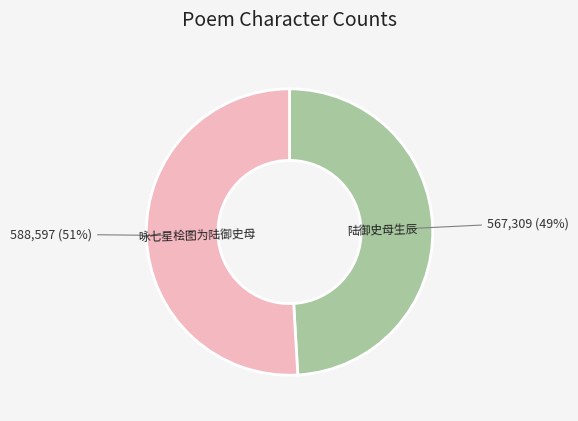

Which slice is the smallest?

陆御史母生辰